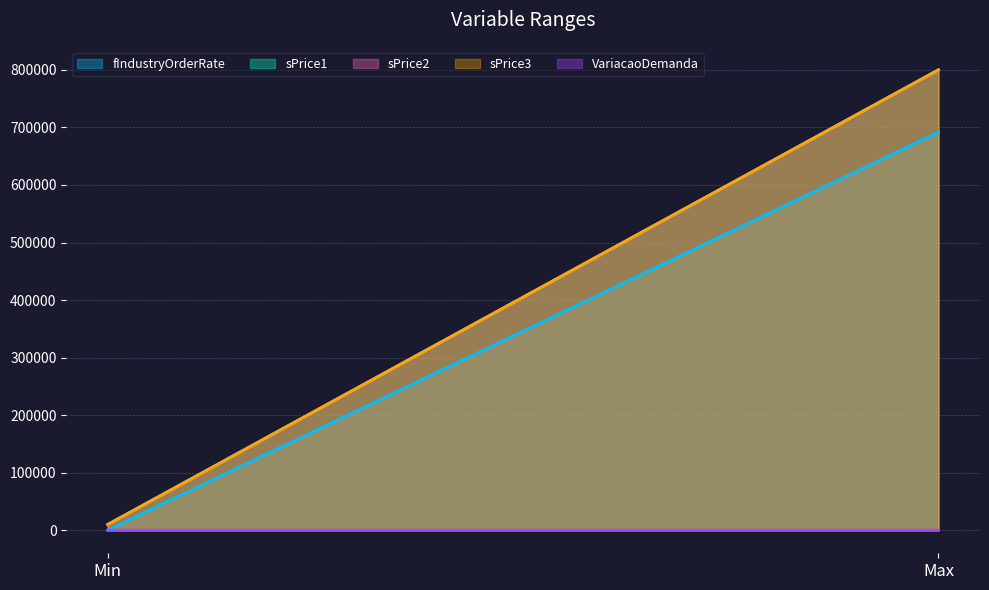

Which category has the lowest value in the sPrice2 series?

Min